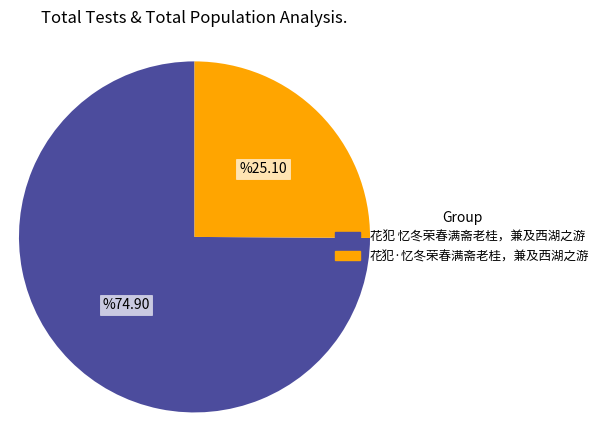

What is the smallest slice in the pie chart?

花犯·忆冬荣春满斋老桂，兼及西湖之游